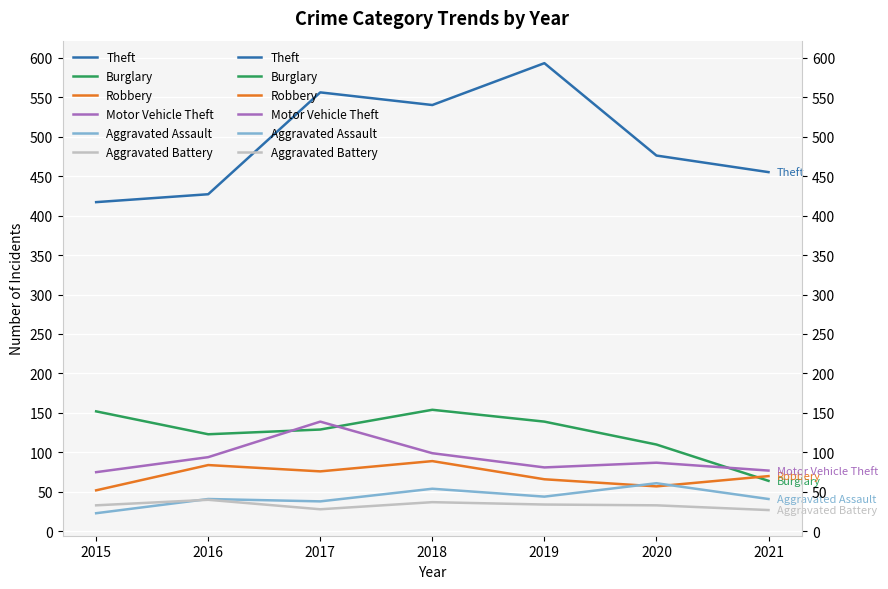

Which series has the largest total across all categories?

Theft